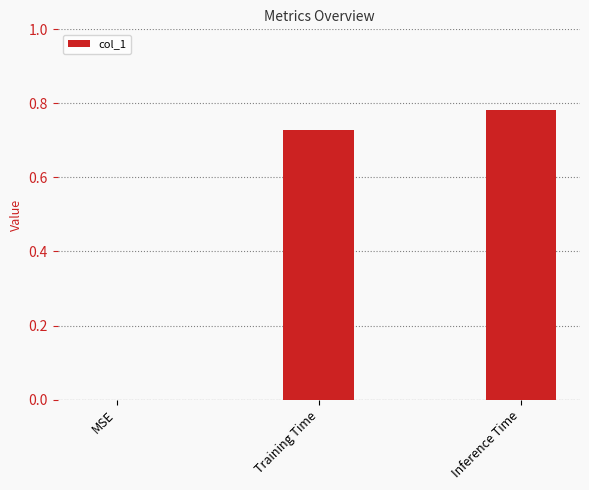

Is it true that the value at MSE is 0.0?

True